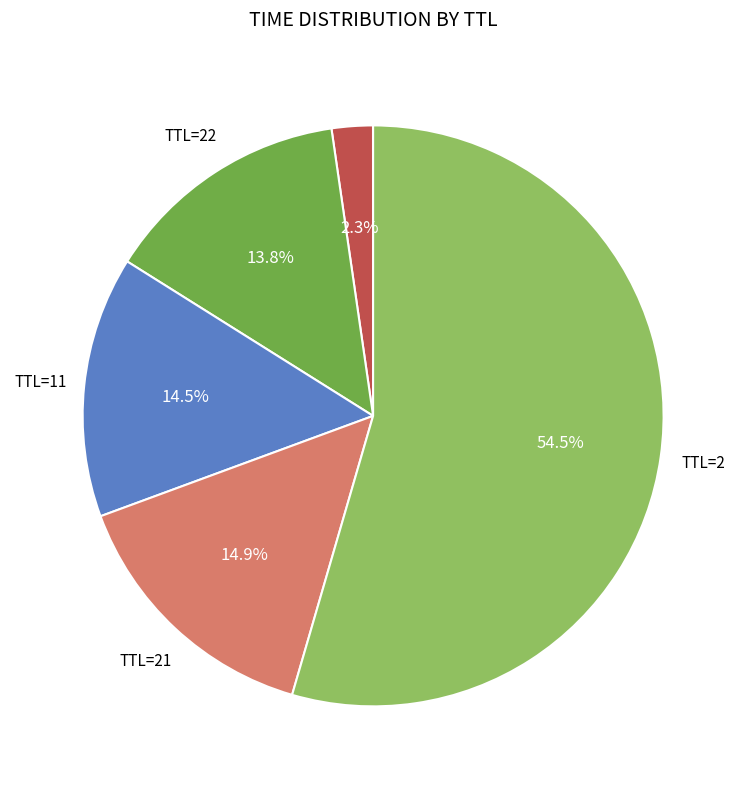

What is the largest slice in the pie chart?

2